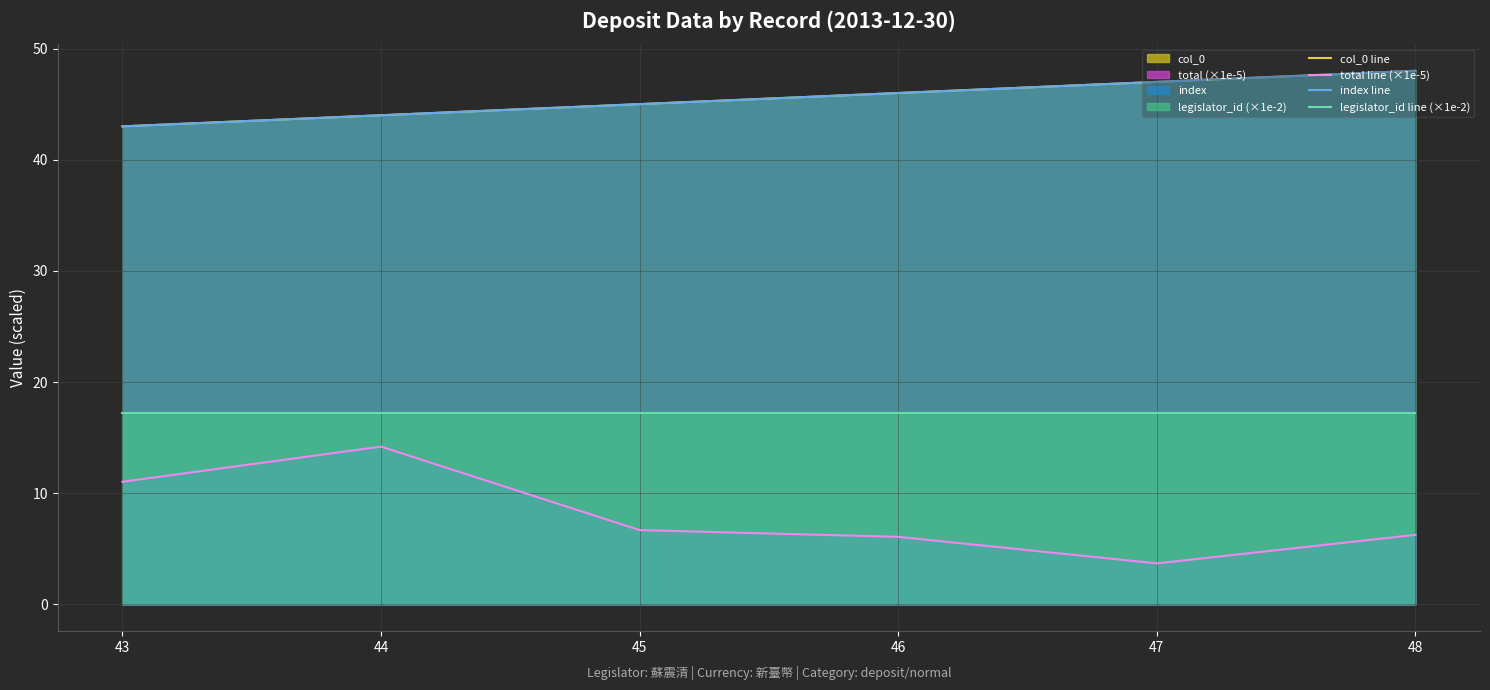

Reading right to left, extract all data points from this chart.

col_0 line: 48=48.0	47=47.0	46=46.0	45=45.0	44=44.0	43=43.0
total line (×1e-5): 48=6.3	47=3.7	46=6.1	45=6.7	44=14.2	43=11.0
index line: 48=48.0	47=47.0	46=46.0	45=45.0	44=44.0	43=43.0
legislator_id line (×1e-2): 48=17.2	47=17.2	46=17.2	45=17.2	44=17.2	43=17.2